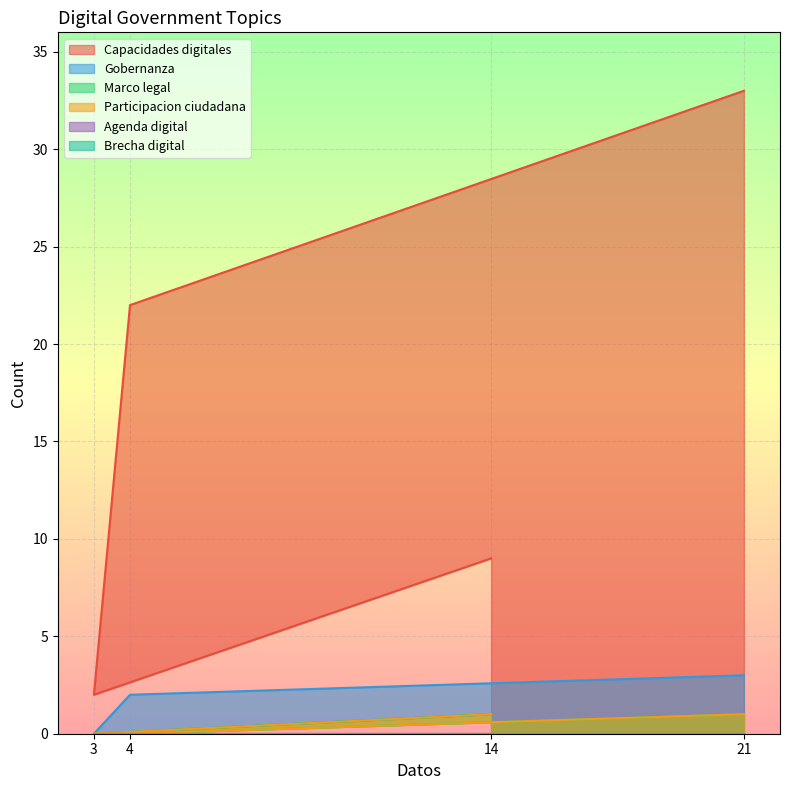

True or false: Marco legal has more than 0 interior local peaks.

False